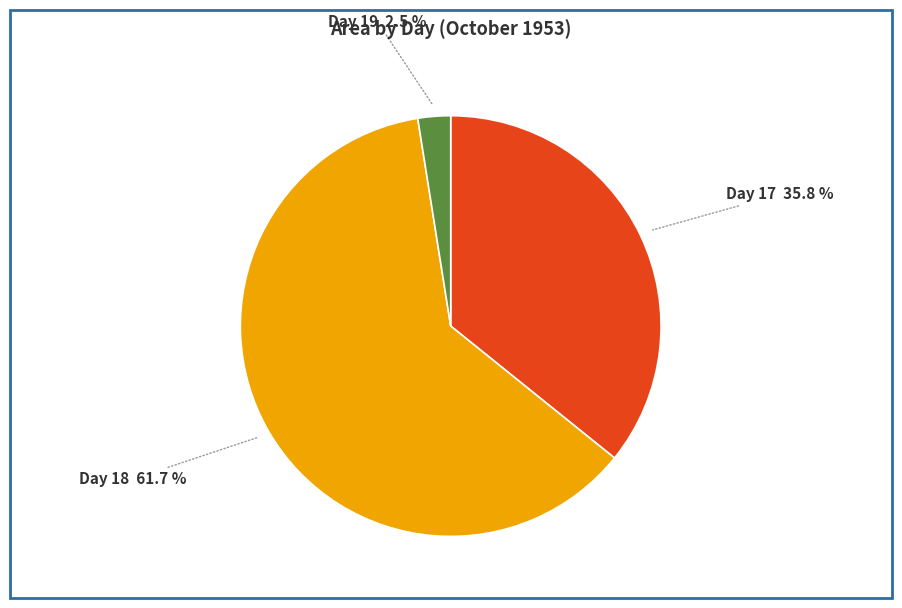

Does Day 19 account for over 50% of the chart?

No